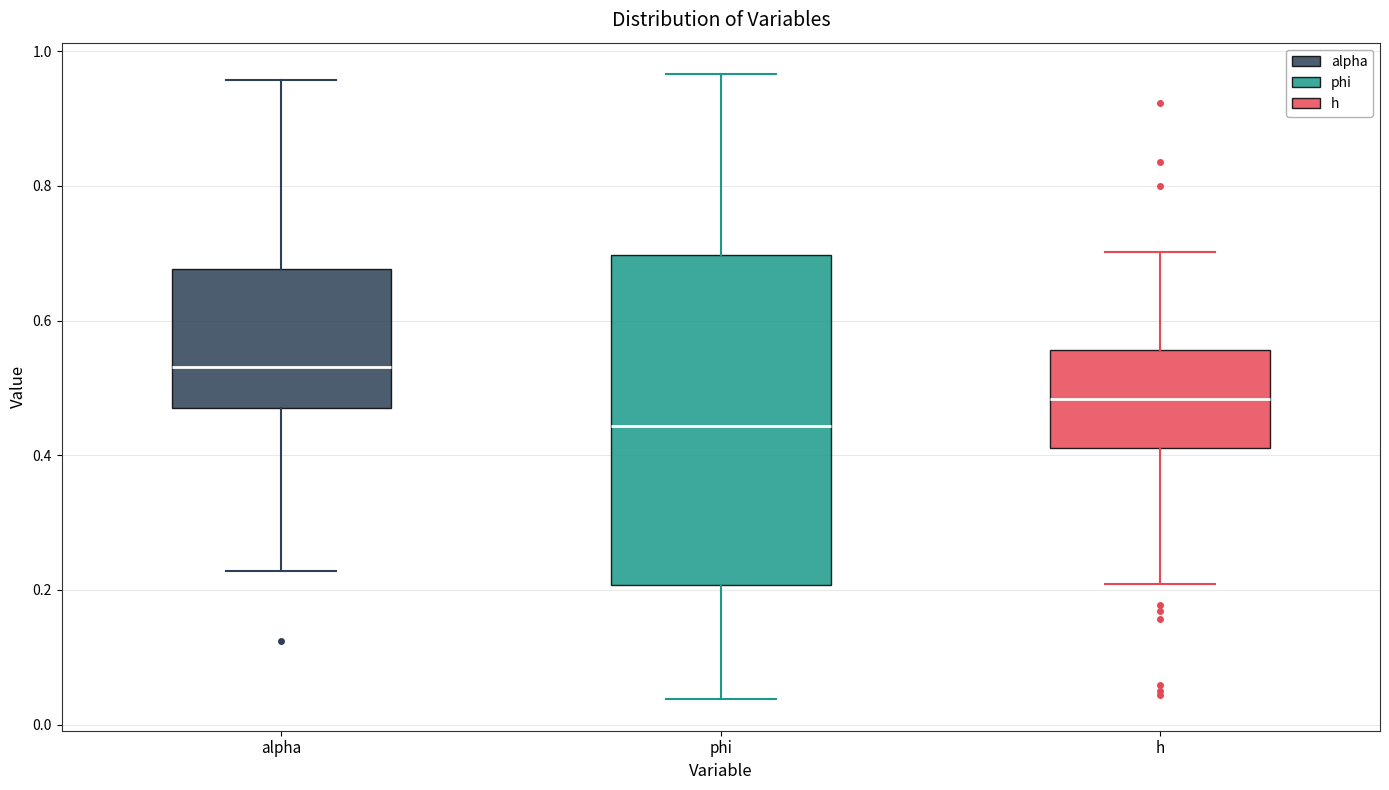

Comparing the boxes themselves (not the whiskers), which one is the tallest?

phi